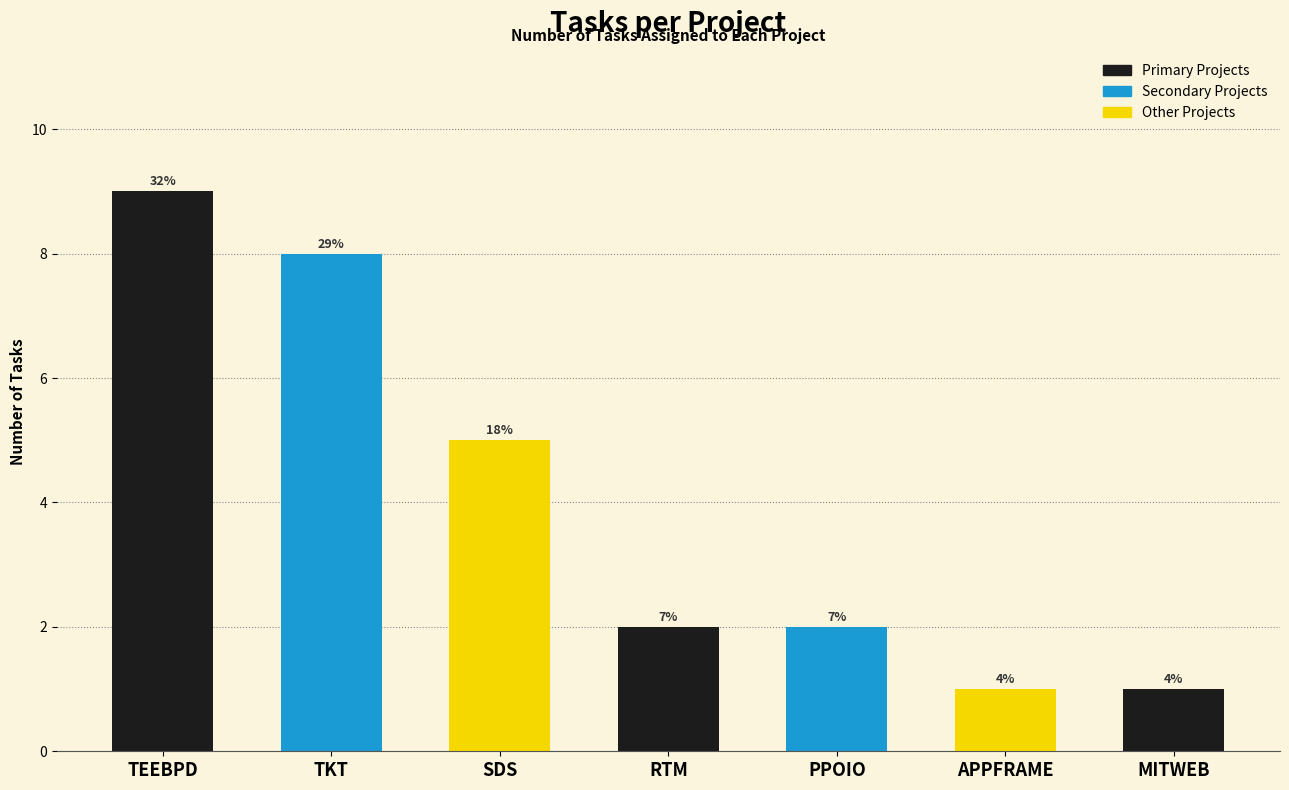

What position from the left is PPOIO?

5